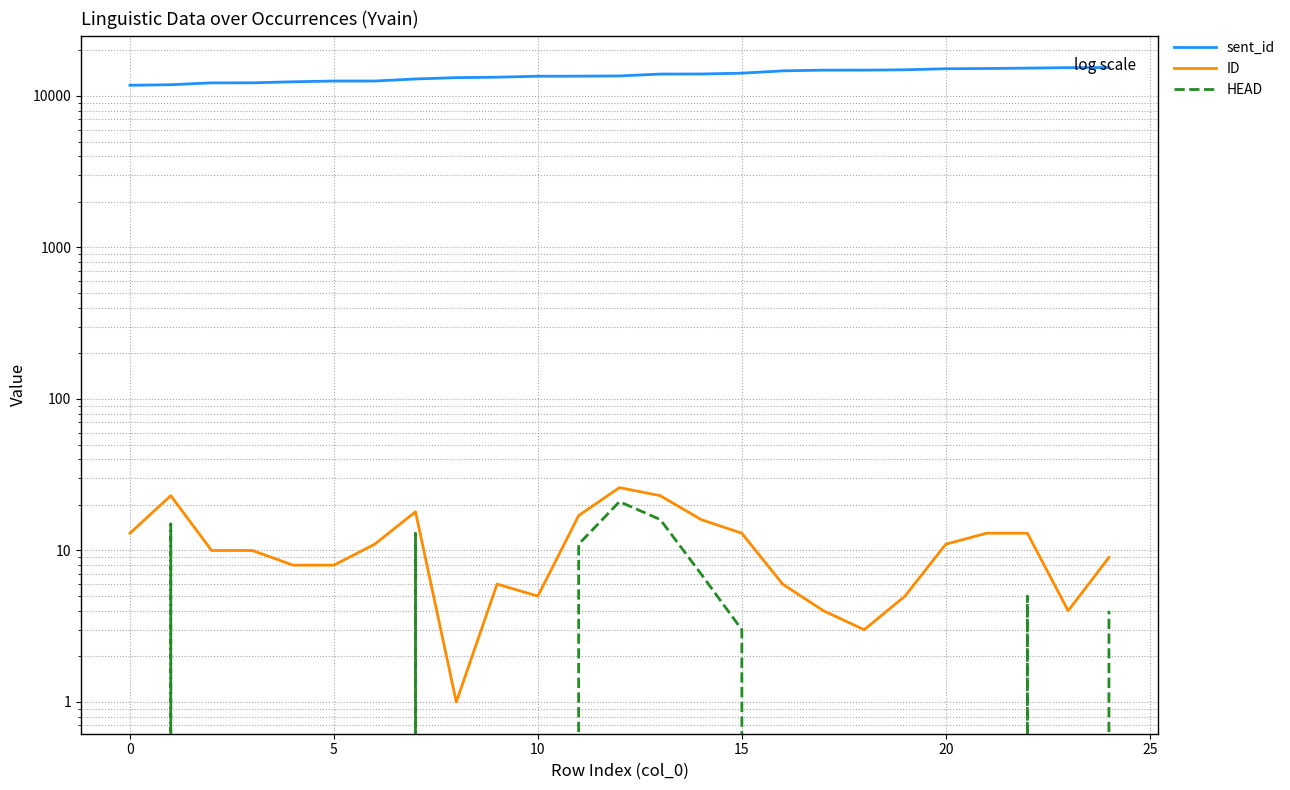

What is the sum of the sent_id values at 15 and 5?

24589